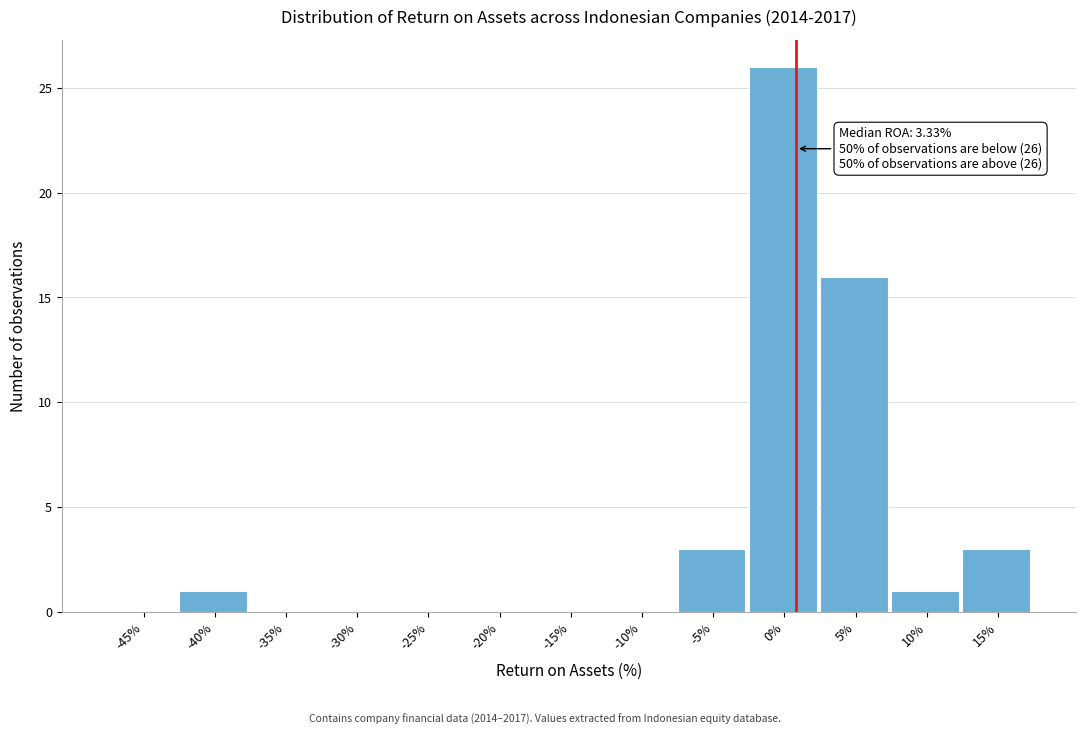

Reading left to right, transcribe all the data shown in this chart.

-45%=0	-40%=1	-35%=0	-30%=0	-25%=0	-20%=0	-15%=0	-10%=0	-5%=3	0%=26	5%=16	10%=1	15%=3